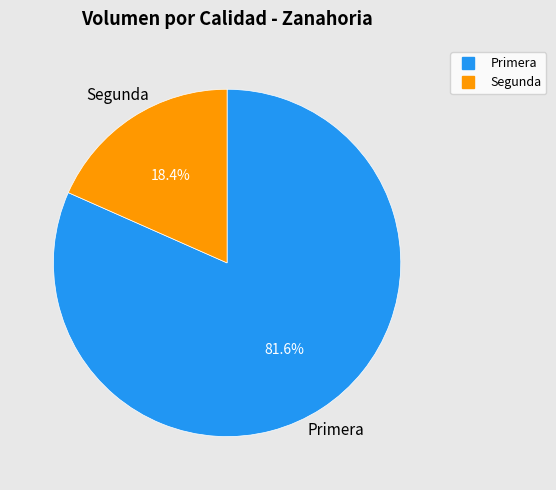

Is it true that Primera is 67% of the pie?

False